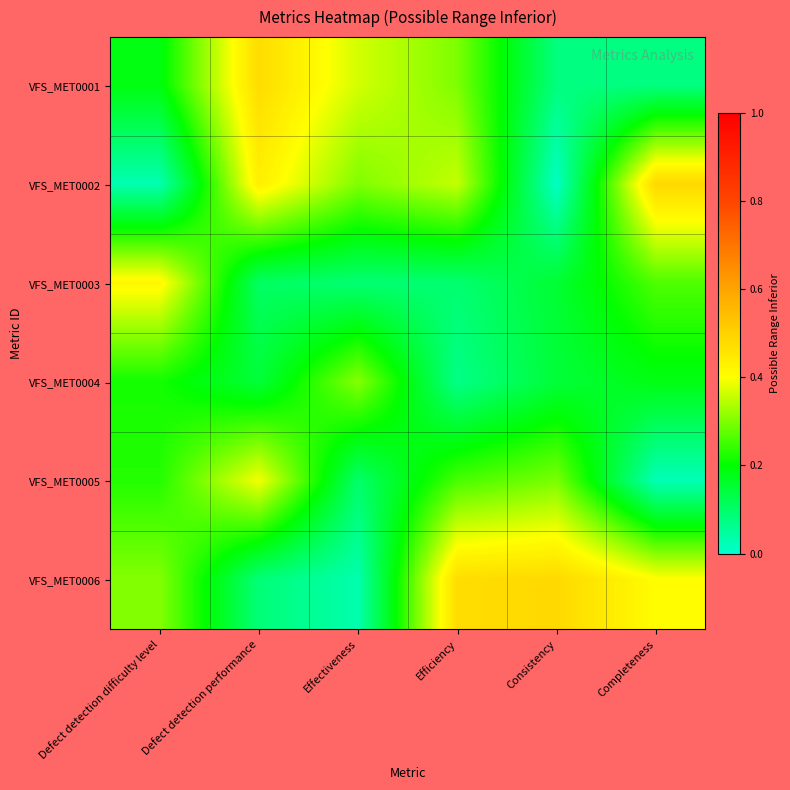

What is the total value across all series at Defect detection performance?

1.6